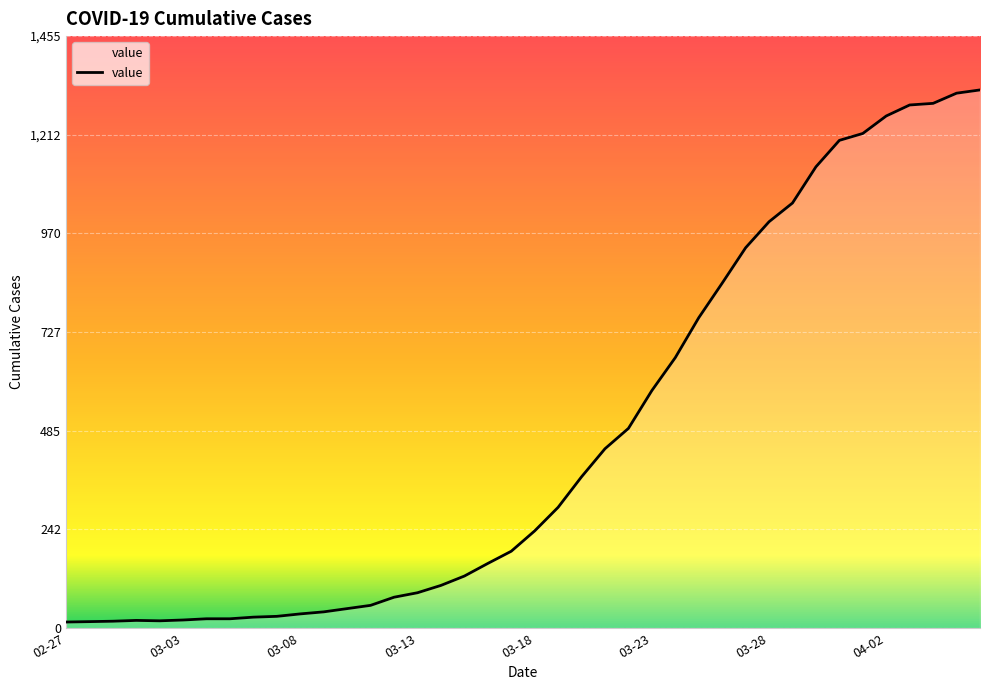

What is the greatest value displayed?

1323